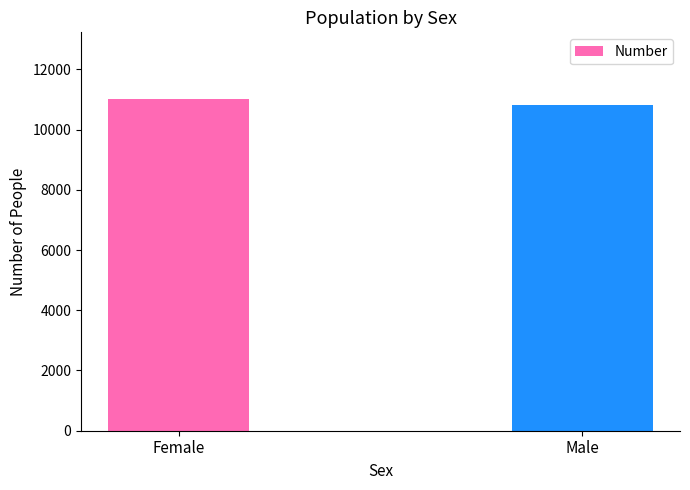

What position from the right is Female?

2